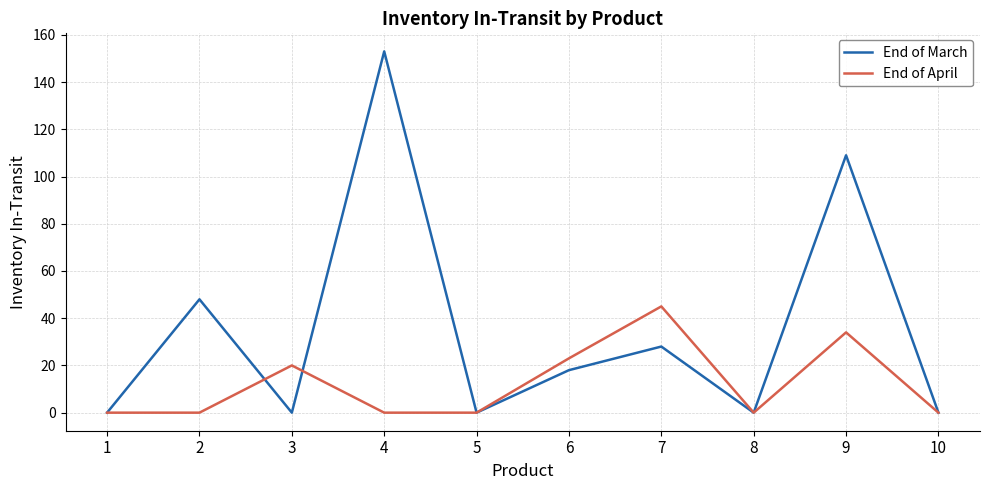

Reading left to right, what are all the values shown in this chart?

End of March: 0	48	0	153	0	18	28	0	109	0
End of April: 0	0	20	0	0	23	45	0	34	0